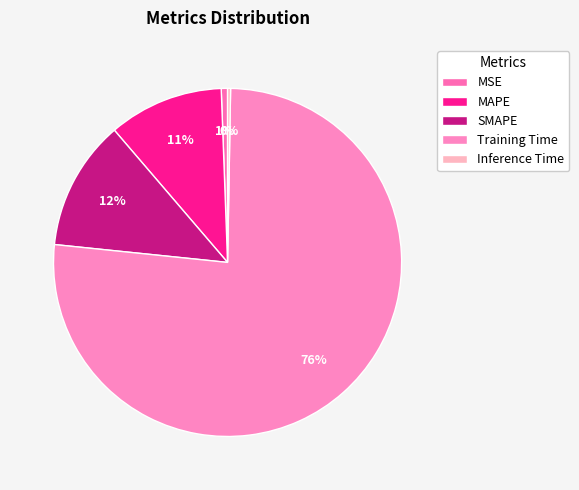

Rank the categories by value from lowest to highest.

Inference Time, MSE, MAPE, SMAPE, Training Time